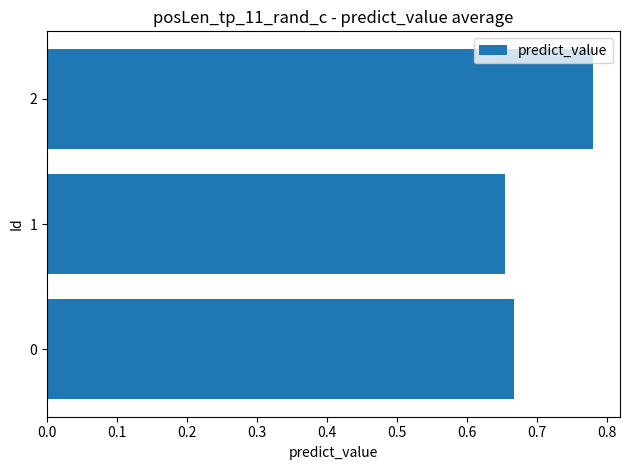

What is the change in value from 0 to 2?

+0.1